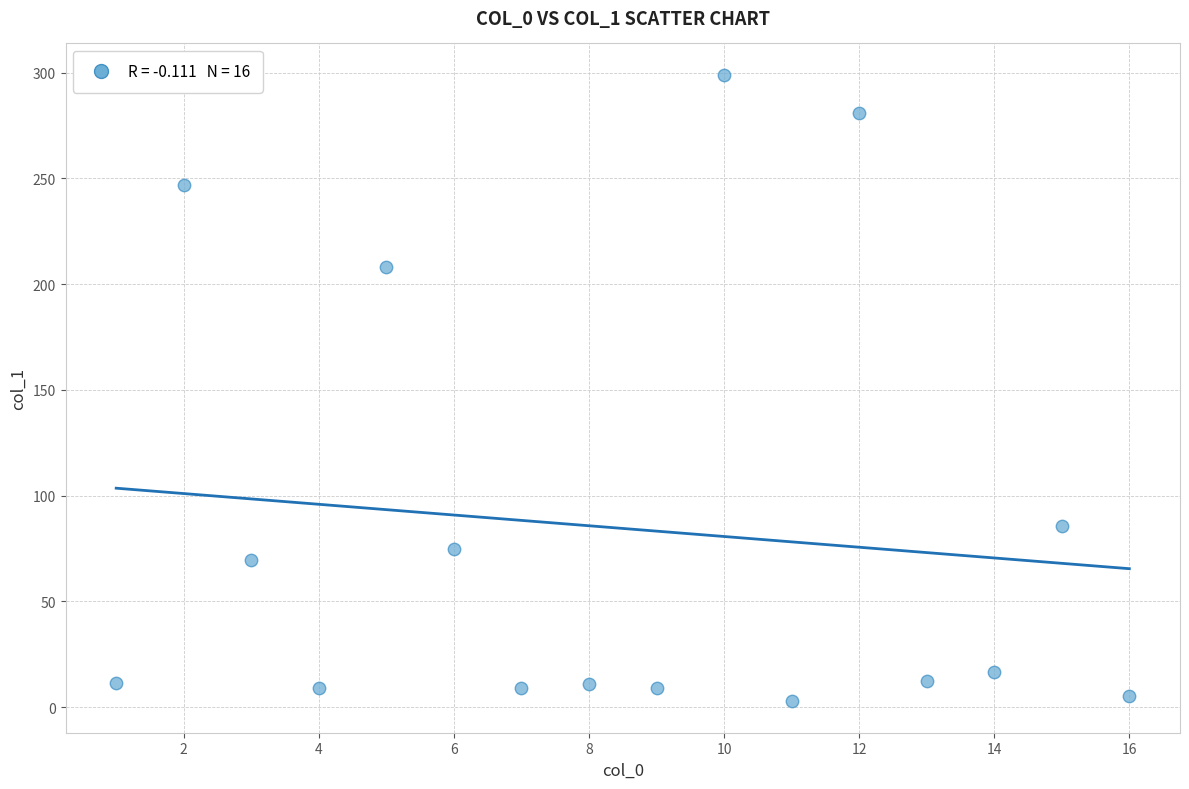

What Y value in the scatter plot is closest to 150?

208.2